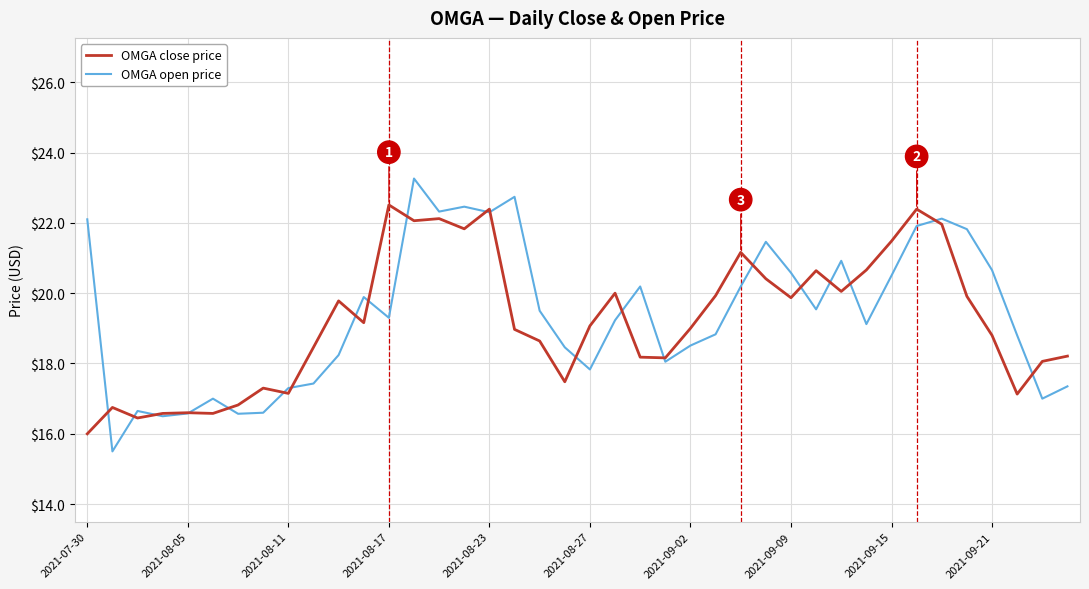

How many interior local peaks does the OMGA open price series have?

10